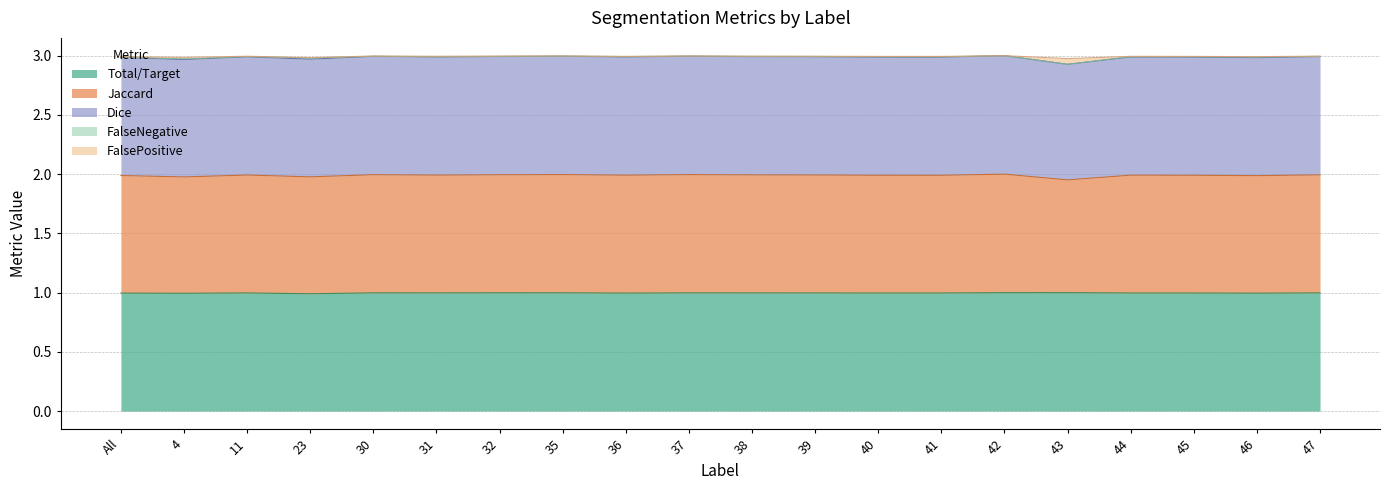

Where is the first local maximum for Dice?

11